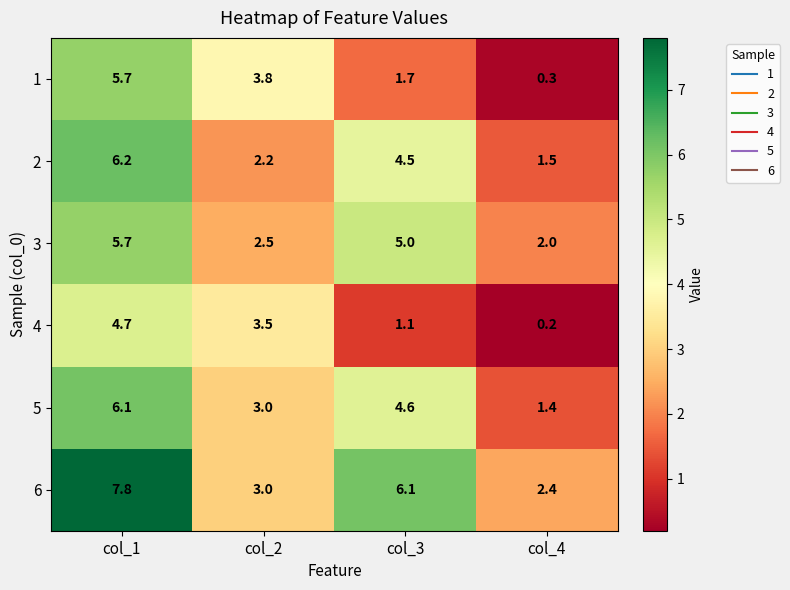

Where does the 4 series first go above 3?

col_1